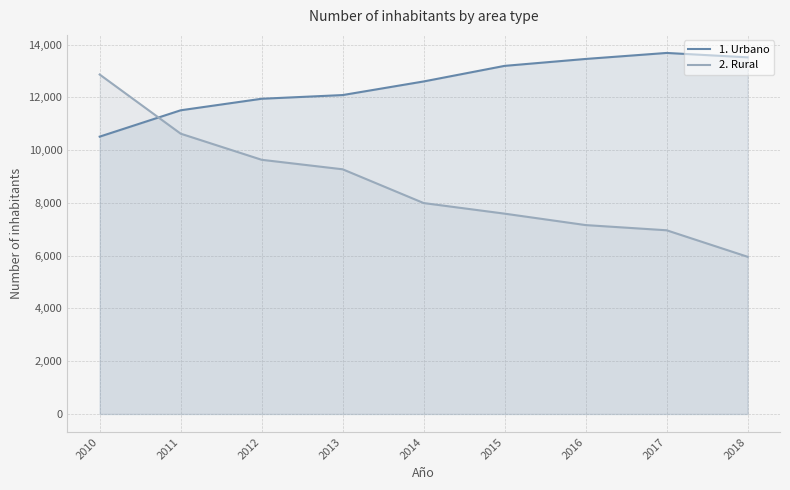

What is the highest value of the 2. Rural series?

12868